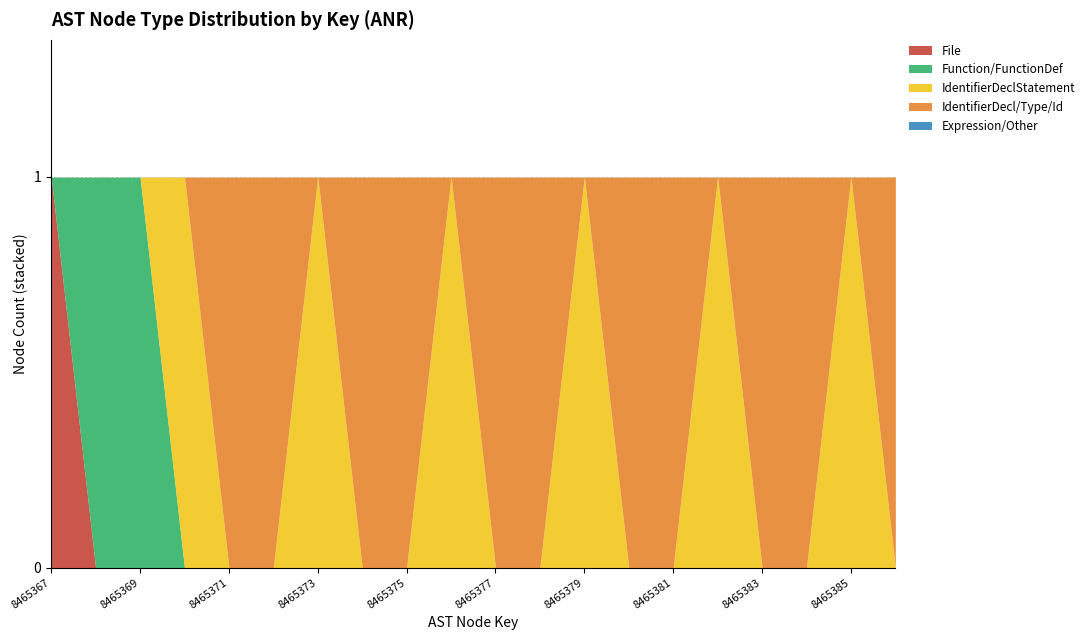

Which category has the highest value in the File series?

8465367